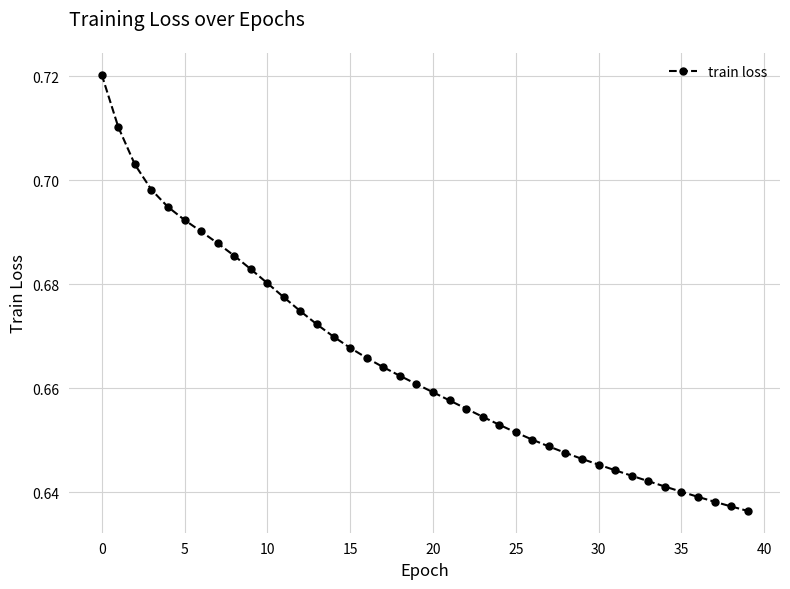

Count the values in the range 0 to 1.

40